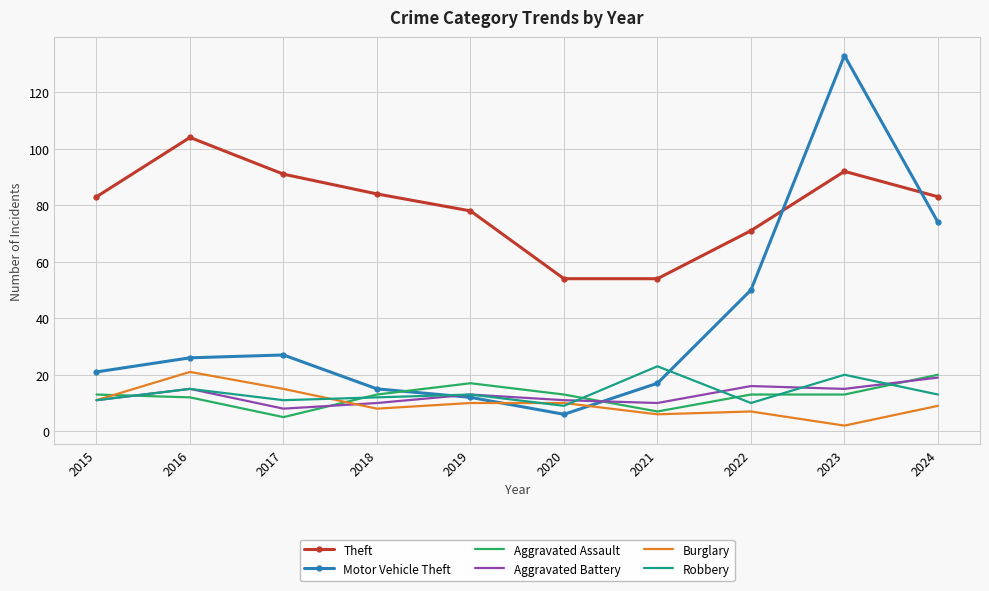

Which series changed the most between 2016 and 2017?

Theft